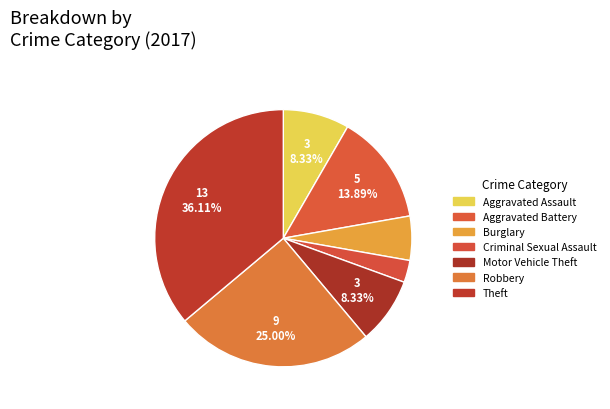

Does Robbery account for over 50% of the chart?

No